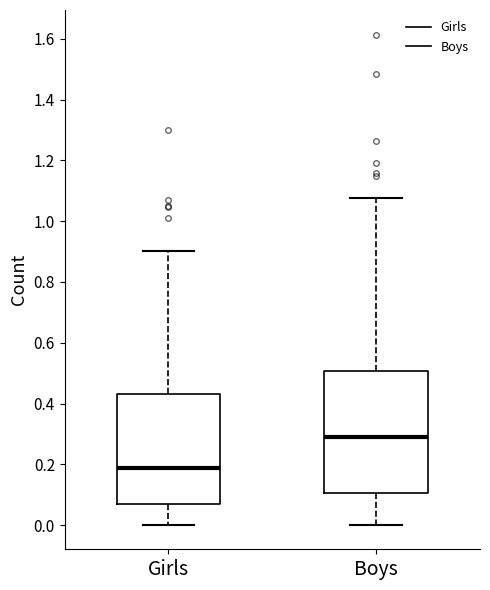

Reading left to right, transcribe this box plot: for each box, give where its median line is, the range the box spans, and where its two whiskers end, as read against the y-axis. The values are not printed on the chart, so give them approximately, as read against the axis.

Girls: median 0.18, box 0.08 to 0.44, whiskers 0.00 to 0.90
Boys: median 0.28, box 0.10 to 0.50, whiskers 0.00 to 1.08